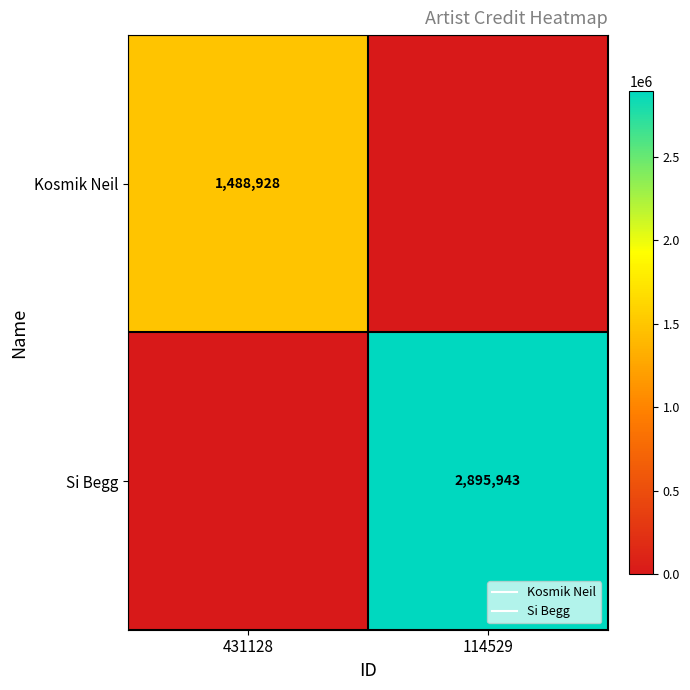

What is the sum of the Si Begg values at 431128 and 114529?

2895943